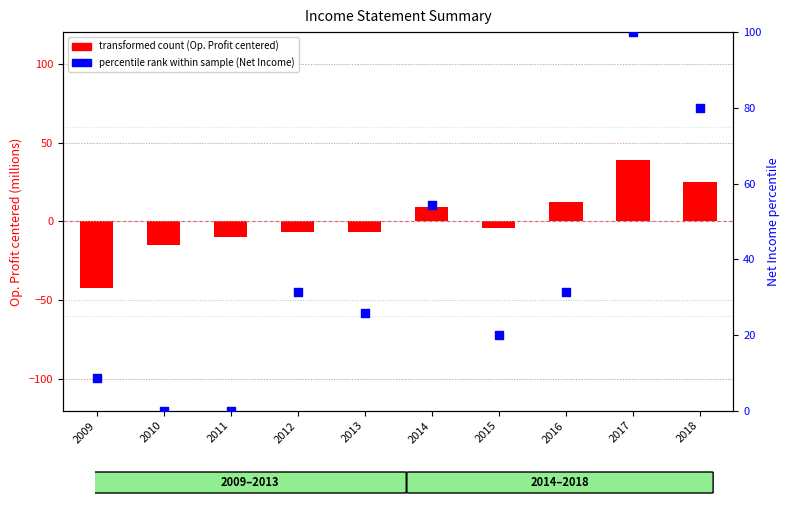

Which series has the largest Y range (max minus min)?

percentile rank within sample (Net Income)